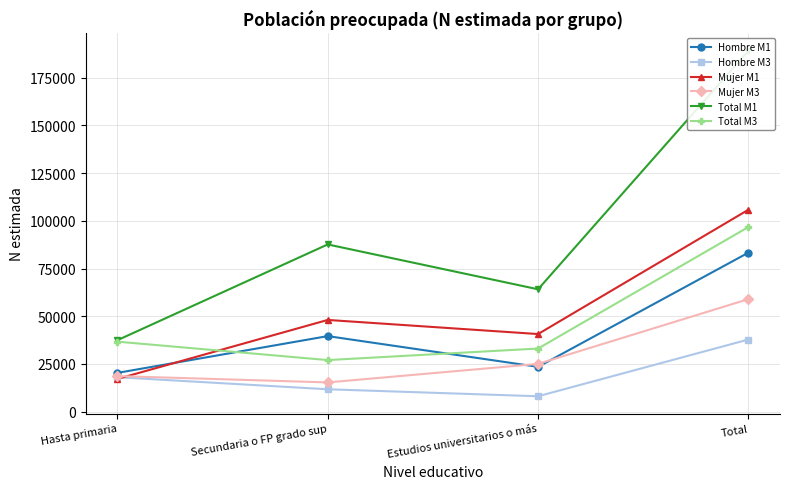

How many intersections are there between Hombre M1 and Mujer M1?

1